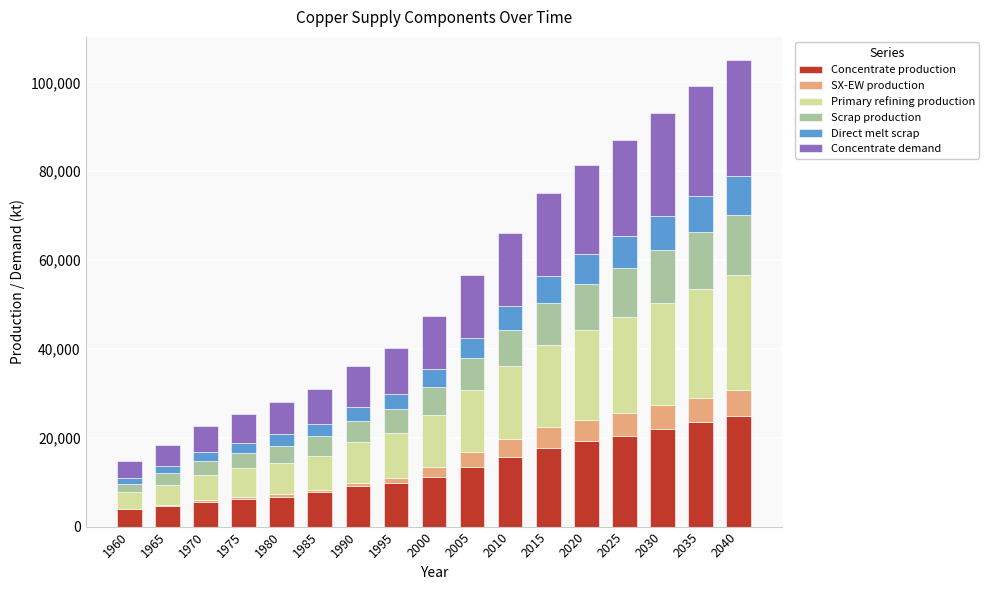

What is the maximum value for Concentrate production?

25000.0